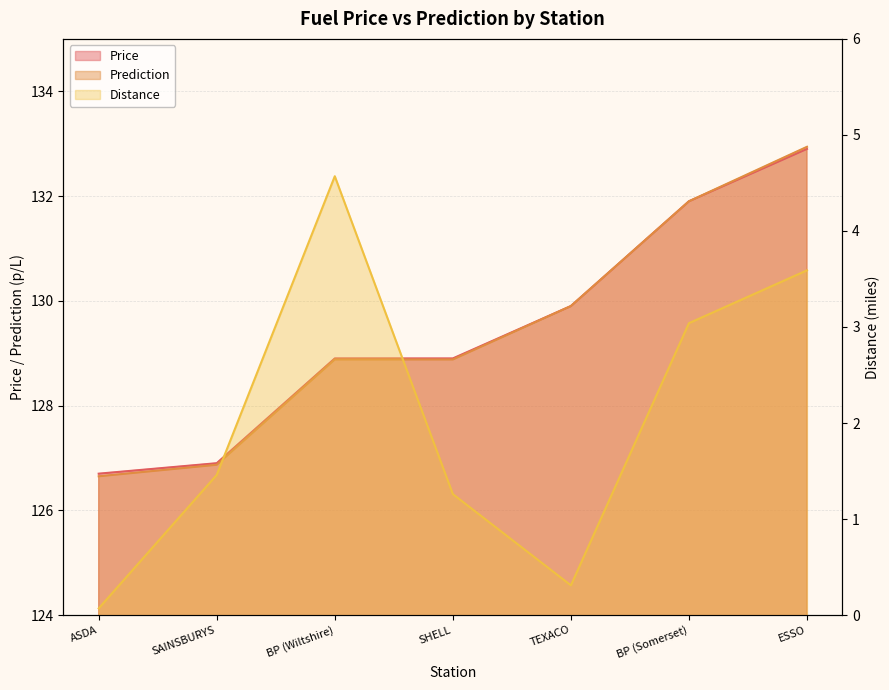

At which category does the chart reach its peak across all series?

ESSO